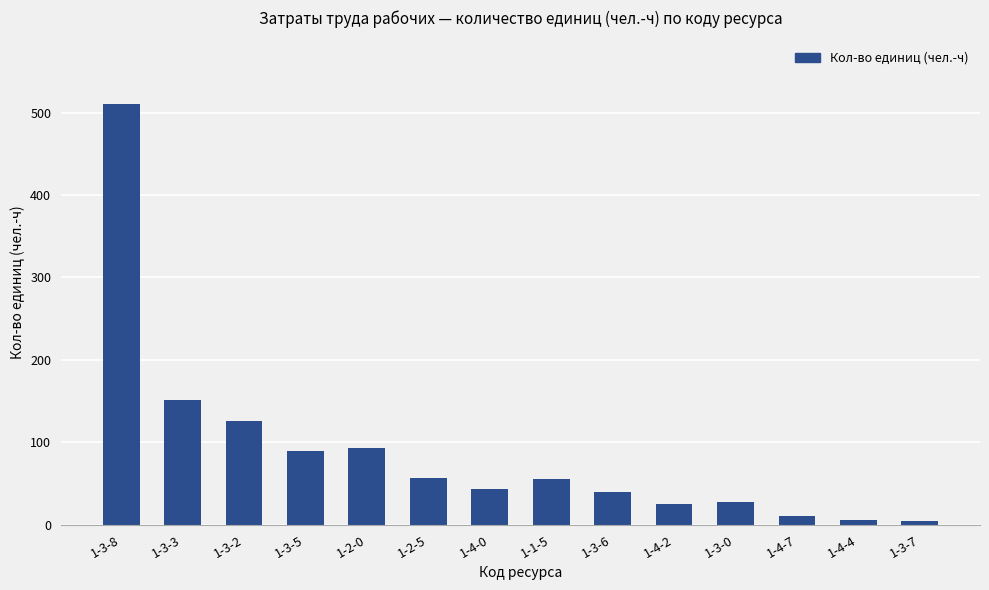

What is the difference between the second highest and minimum values?

146.8